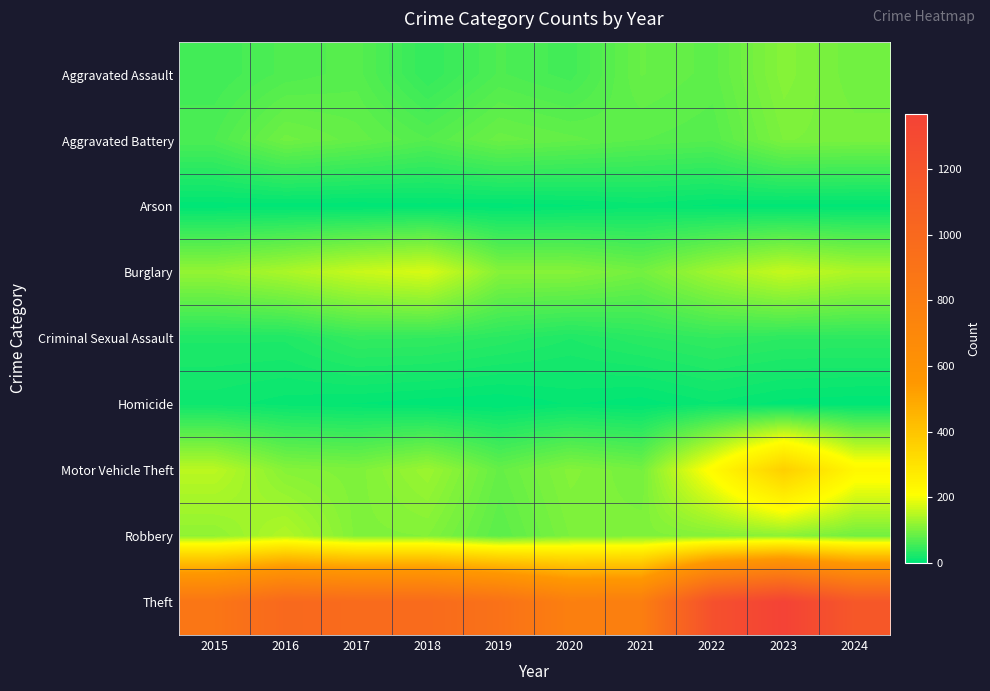

What is the total value across all series at 2024?

1865